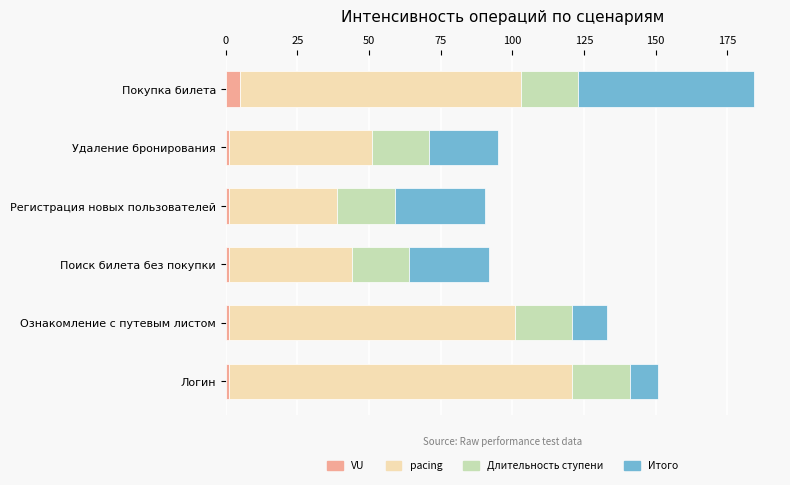

Which category has the highest value in the VU series?

Покупка билета